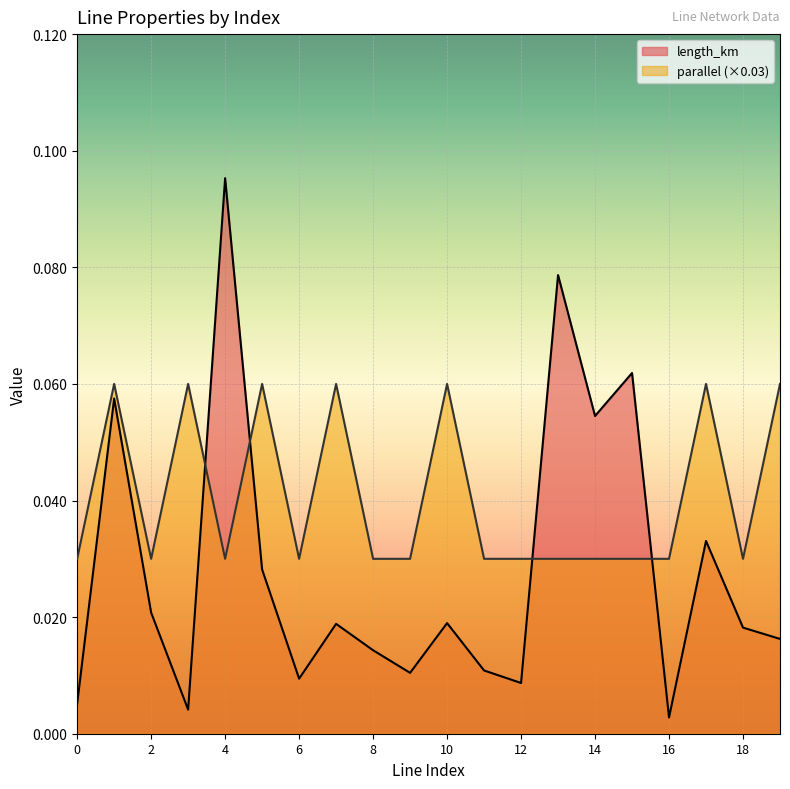

After their last crossing, which series has the higher values: length_km or parallel?

parallel